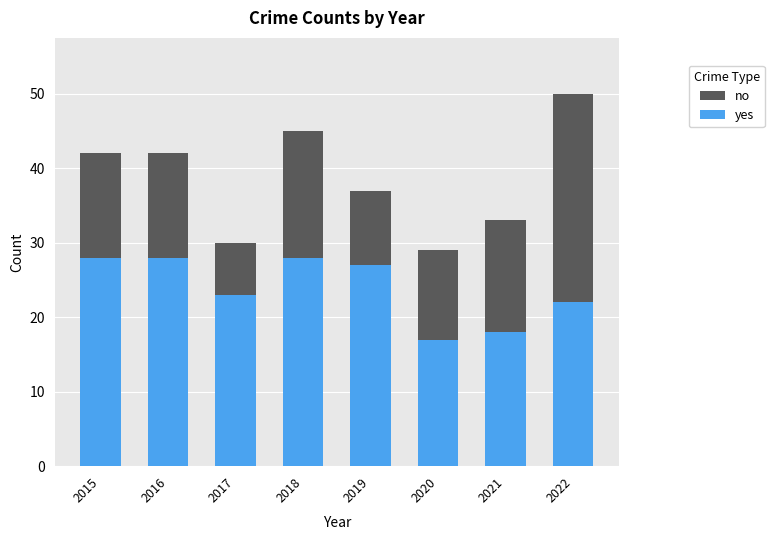

At 2022, list the series in order from largest to smallest.

no, yes